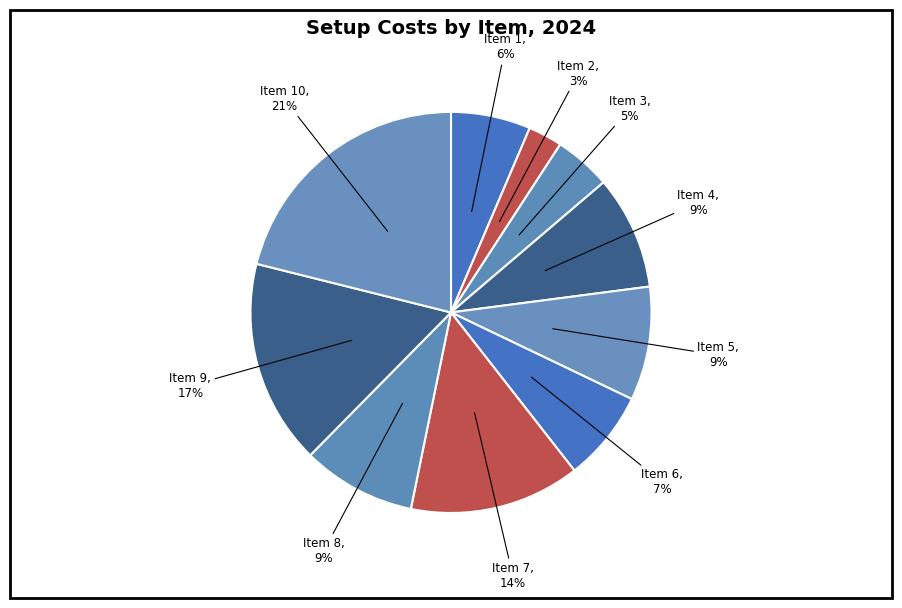

How many slices are in this pie chart?

10